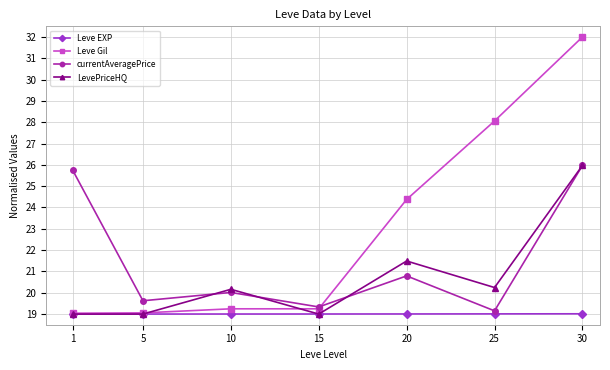

The value of currentAveragePrice at 15 is 11.9. True or false?

False